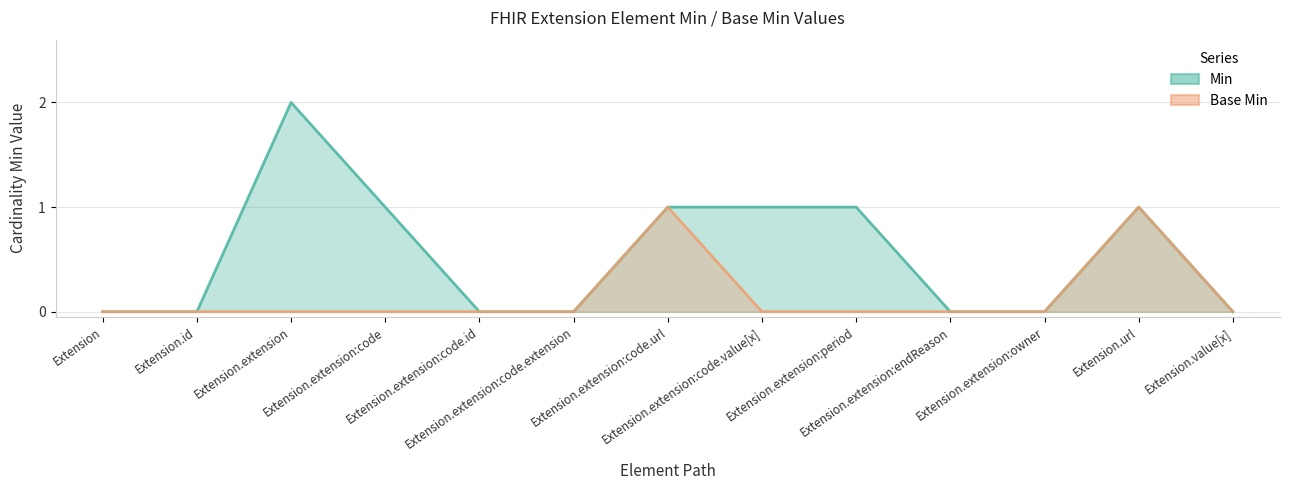

What is the label of the 7th point from the right?

Extension.extension:code.url